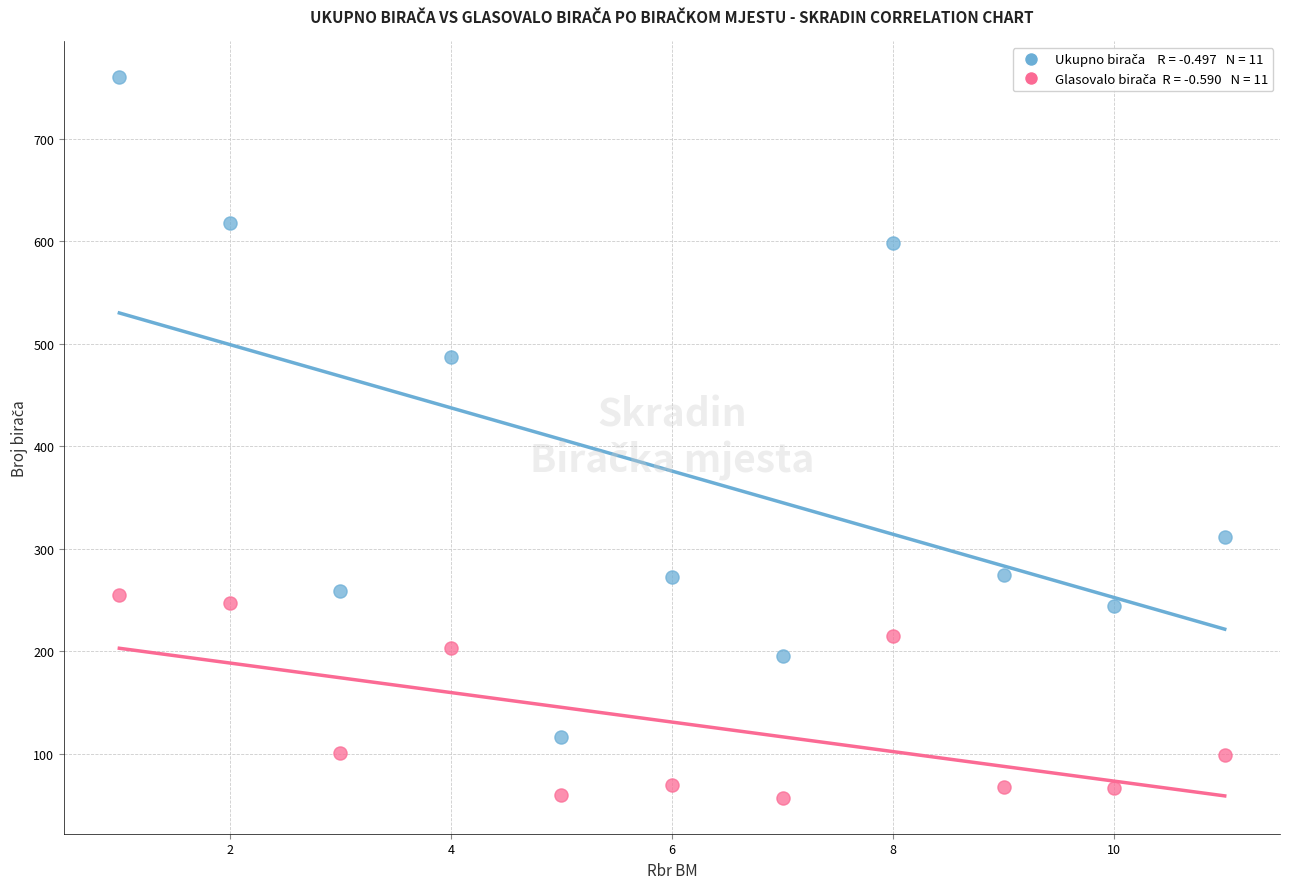

Across all data points, what is the range of Y values (max minus min)?

703